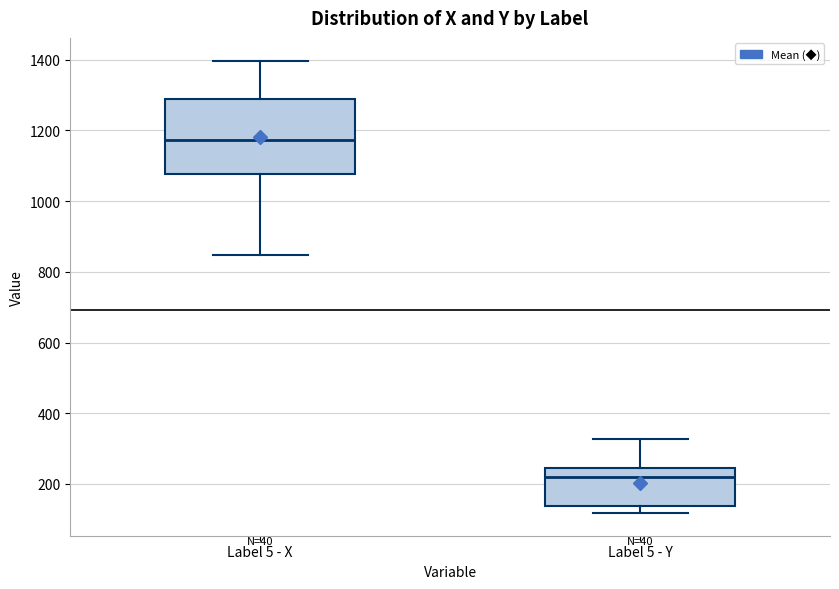

Which box's median line is the highest?

Label 5 - X